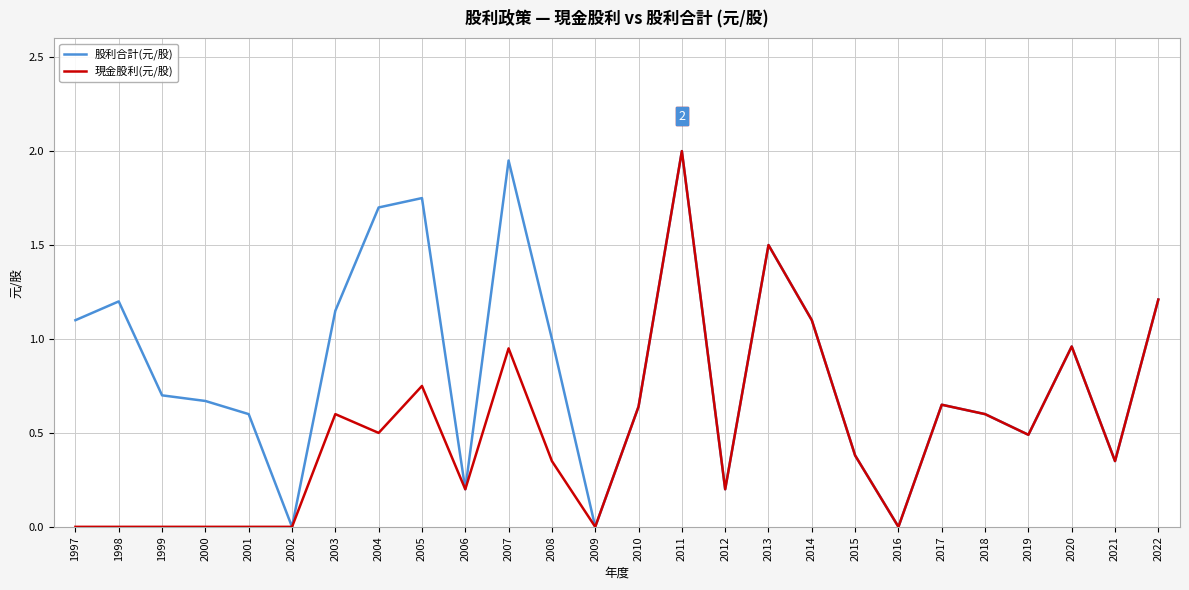

Does the chart display data point markers on the line(s)?

No